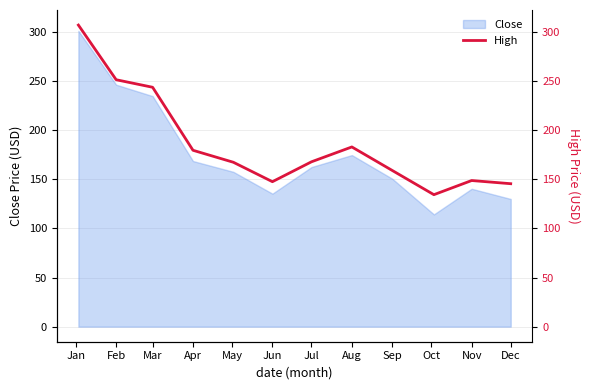

Is it true that the value at Feb is 251.4?

True